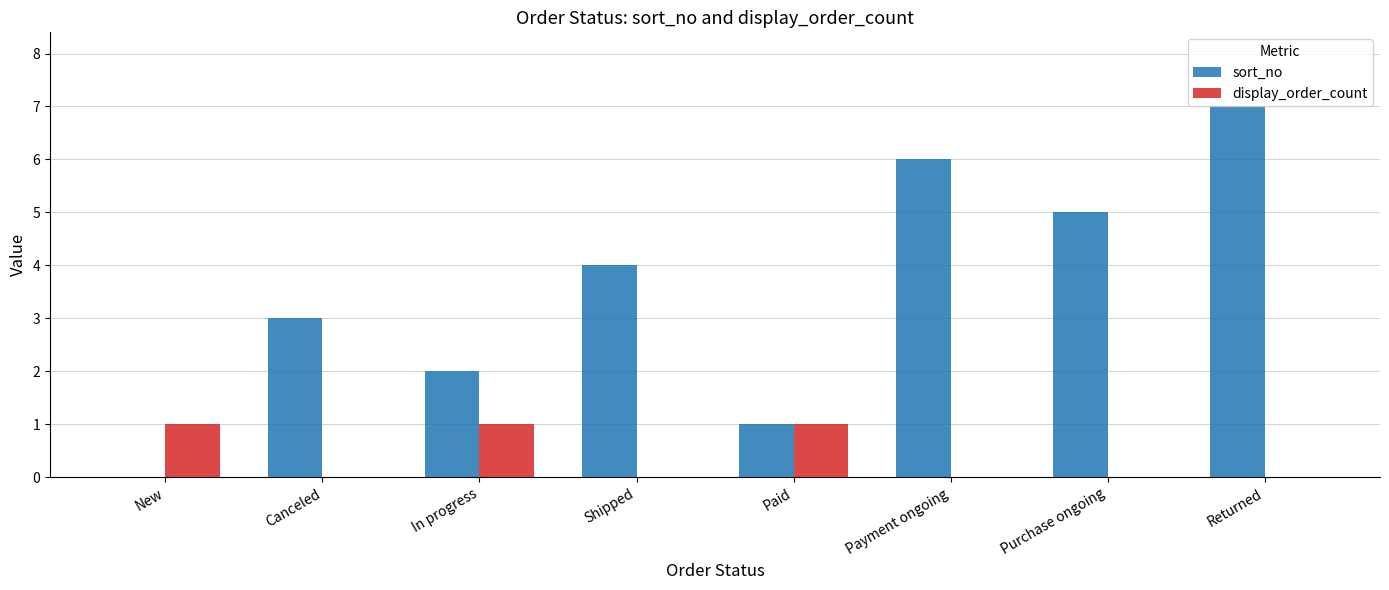

Reading right to left, extract all data points from this chart.

sort_no: 7	5	6	1	4	2	3	0
display_order_count: 0	0	0	1	0	1	0	1